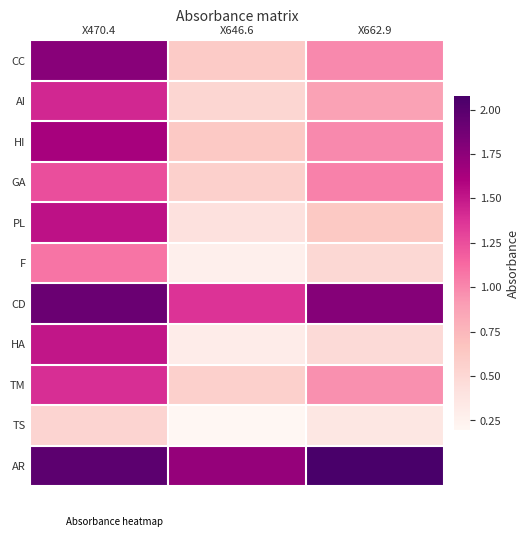

At X662.9, list the series in order from smallest to largest.

TS, HA, F, PL, AI, TM, HI, CC, GA, CD, AR